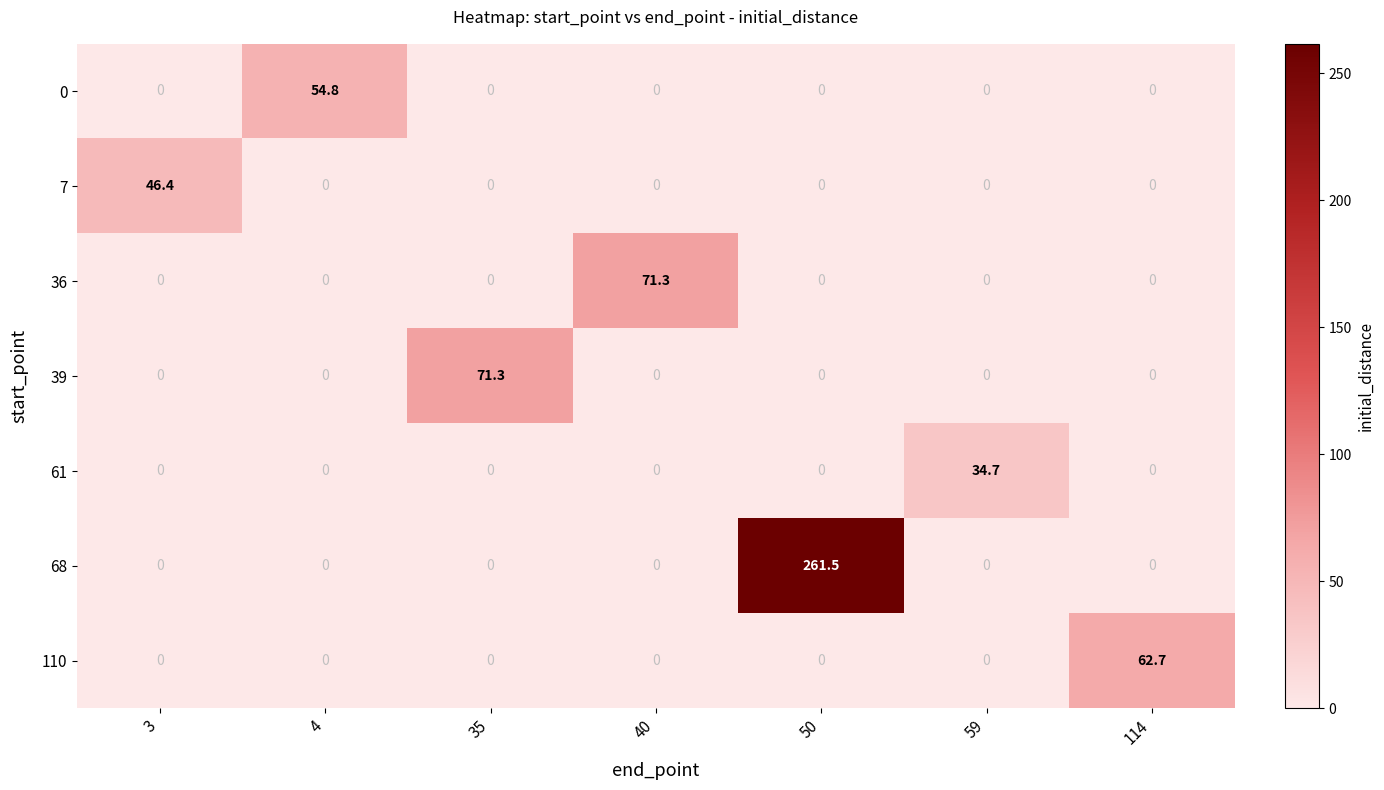

Is it true that 7 equals -21.8 at 50?

False